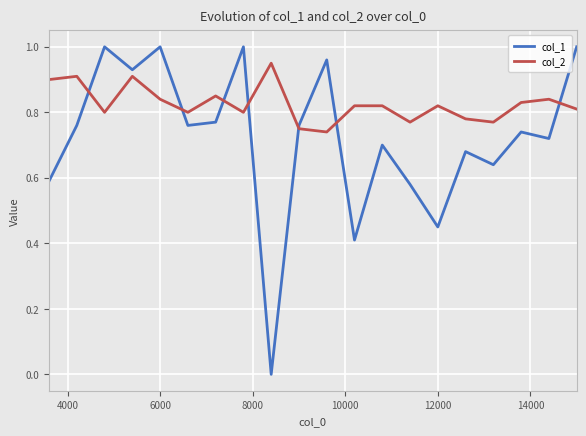

Which series has the widest spread of values?

col_1